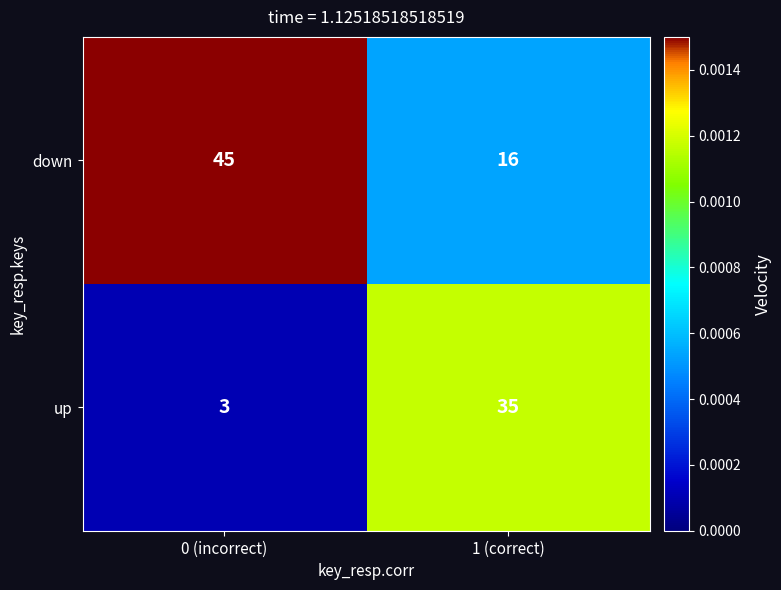

Reading left to right, extract all data points from this chart.

down: 45	16
up: 3	35